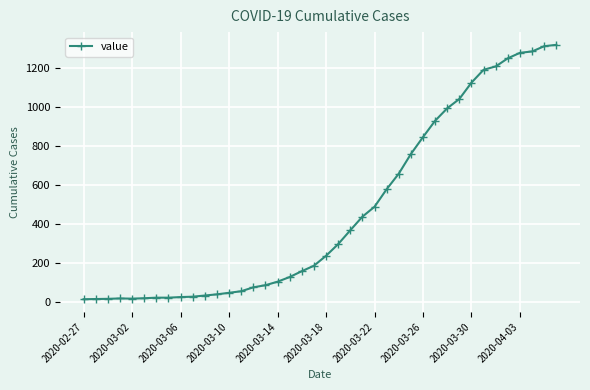

What is the value of the 3rd point from the left?

15